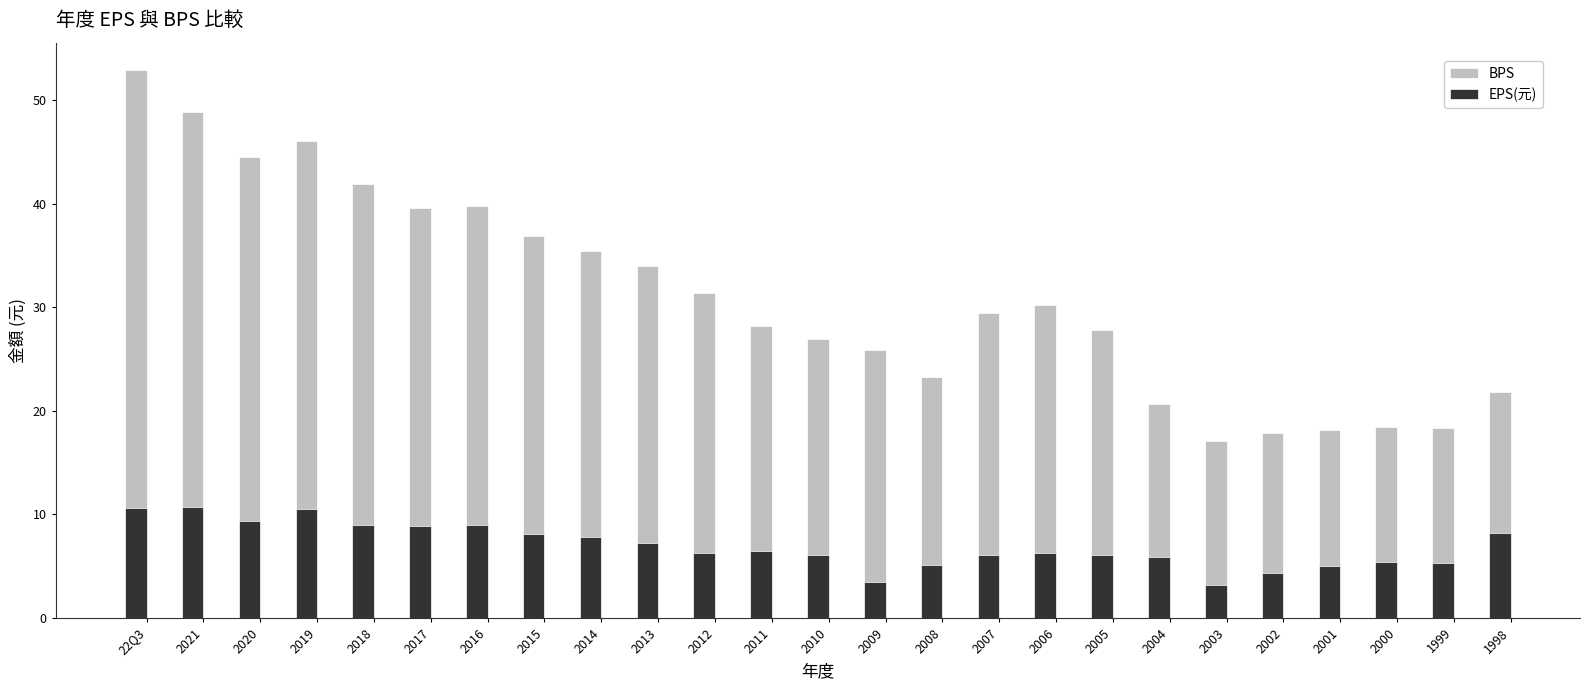

What value does the EPS(元) series have at 2019?

10.5